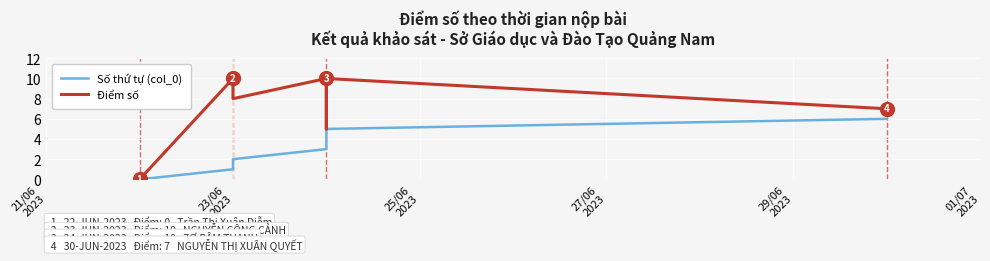

True or false: Điểm số has more than 2 interior local peaks.

True